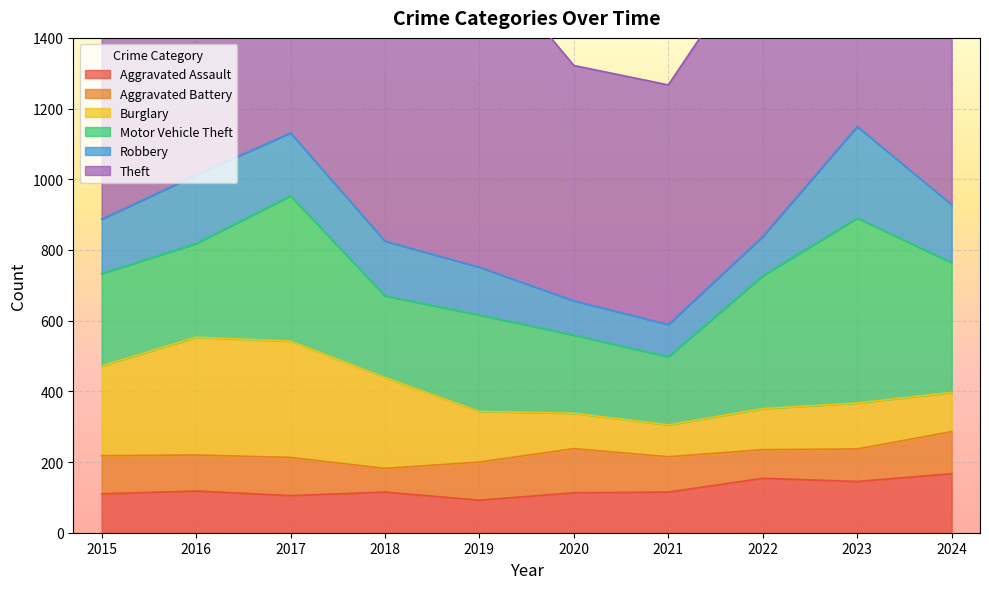

At which label does Motor Vehicle Theft reach its minimum?

2021